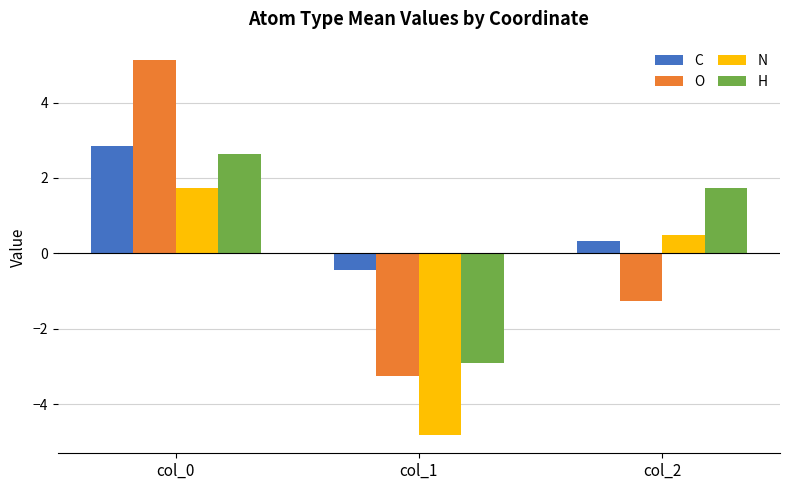

How many data points does each series have?

3